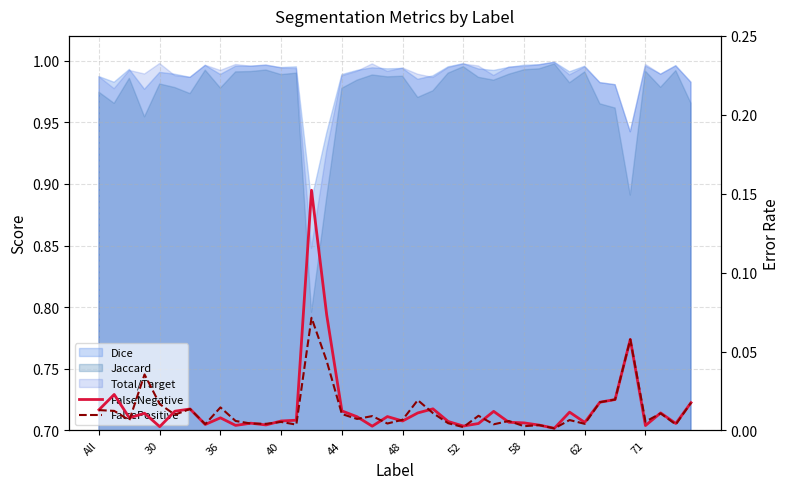

What is the sum of all FalseNegative values?

0.6